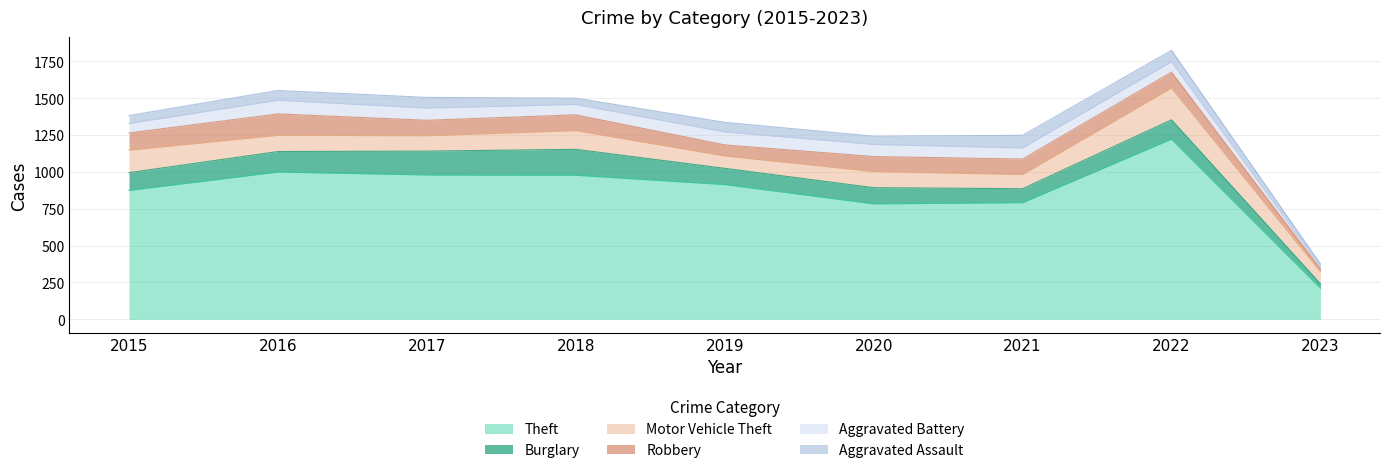

Count the number of data series in this chart.

6